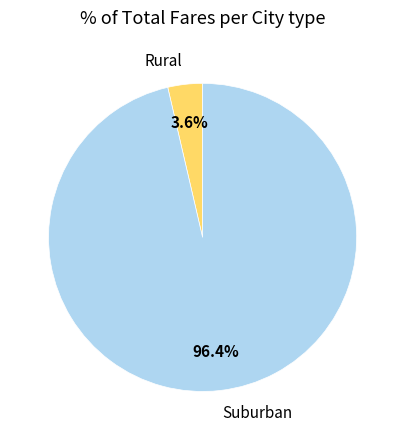

Between Rural and Suburban, which is larger?

Suburban